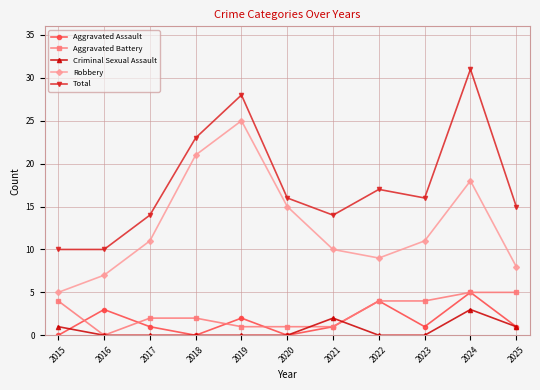

Which label corresponds to the largest value in the chart?

2024